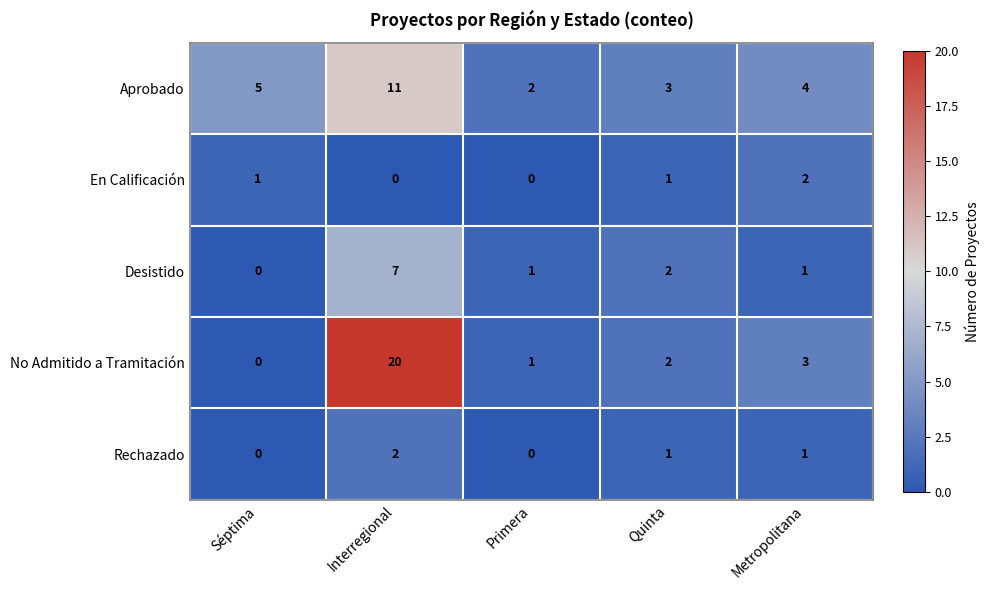

Reading left to right, what are all the values shown in this chart?

Aprobado: 5	11	2	3	4
En Calificación: 1	0	0	1	2
Desistido: 0	7	1	2	1
No Admitido a Tramitación: 0	20	1	2	3
Rechazado: 0	2	0	1	1